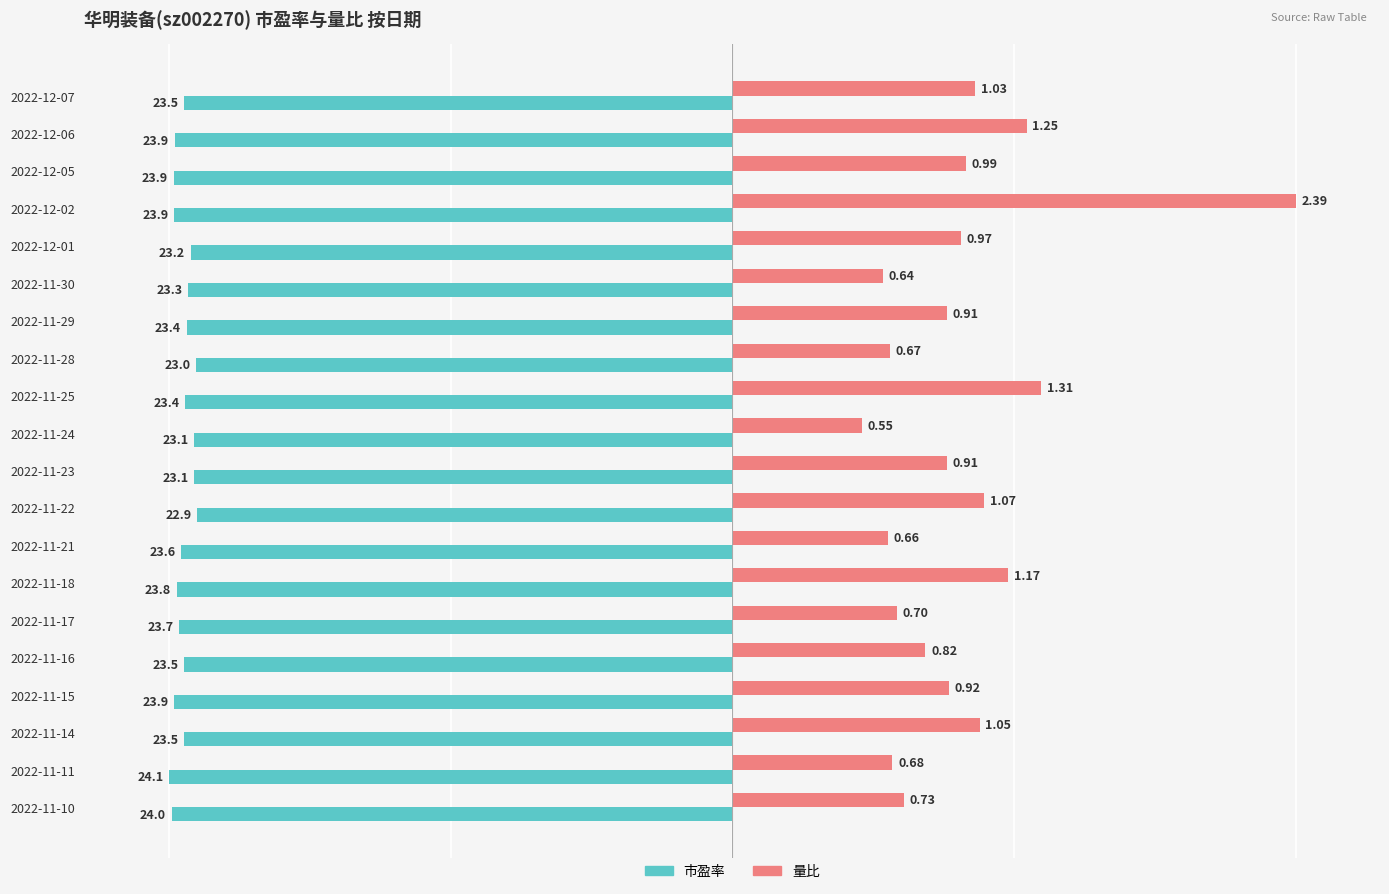

What are all the series names shown in the legend?

市盈率, 量比